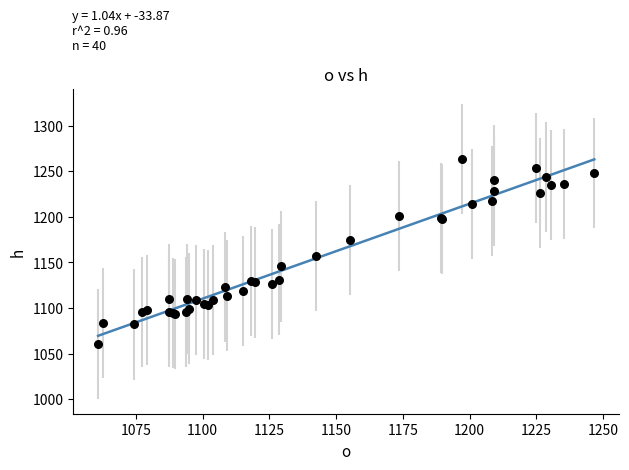

What Y value in the scatter plot is closest to 1162?

1157.4